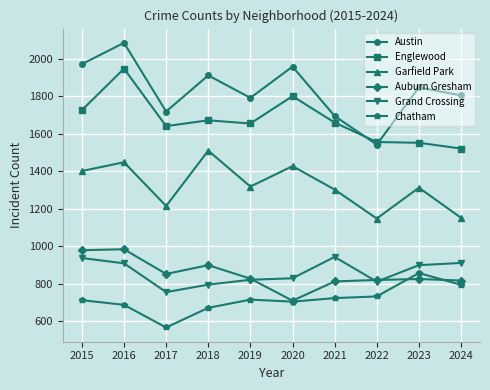

In Garfield Park, how many points are lower than both neighbors (excluding endpoints)?

3